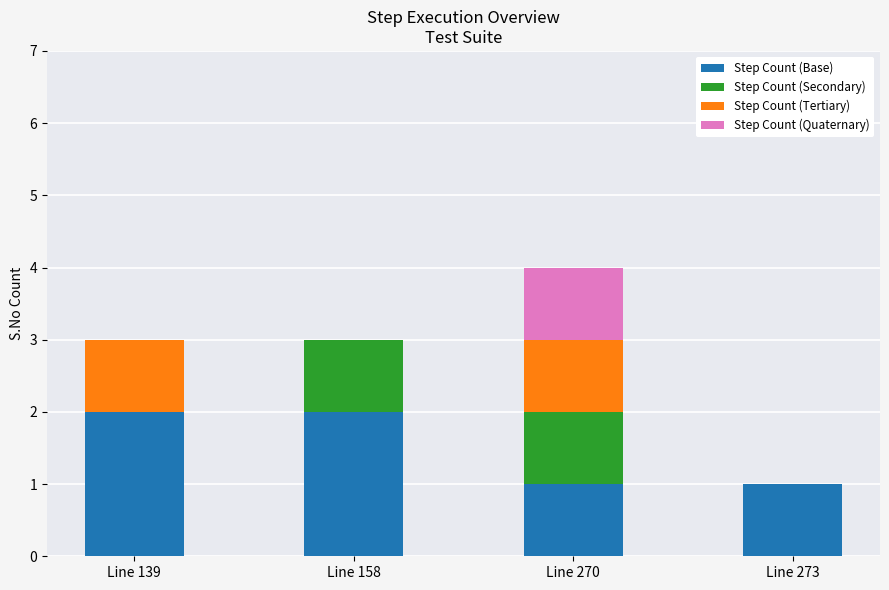

Reading right to left, what are the values for Step Count (Base)?

Line 273=1	Line 270=1	Line 158=2	Line 139=2